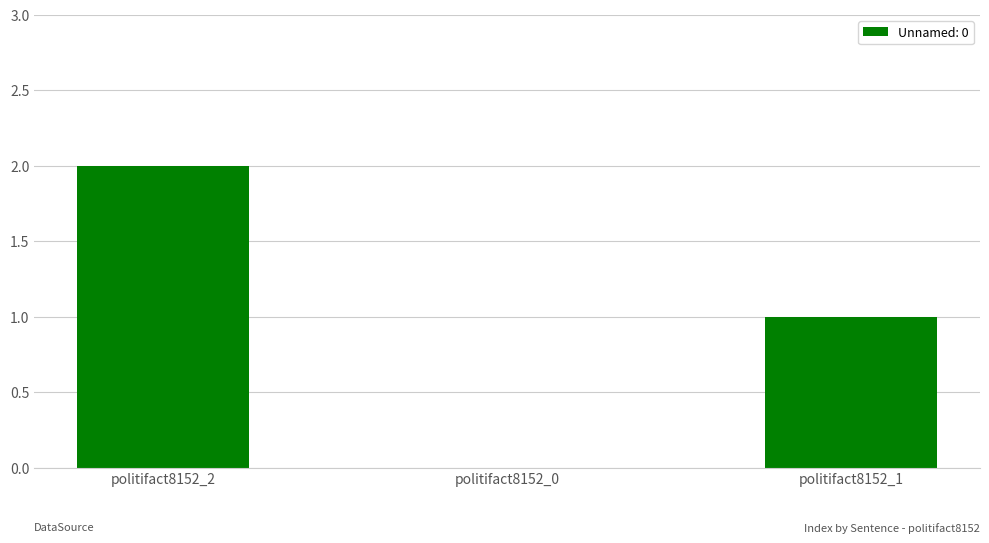

Are the bars grouped side by side (vs. stacked)?

No